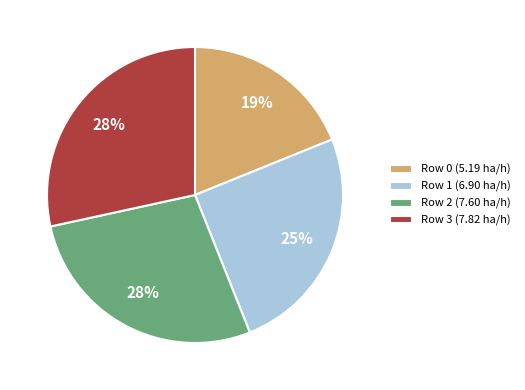

To the nearest percent, what percentage of the pie is Row 3?

28%